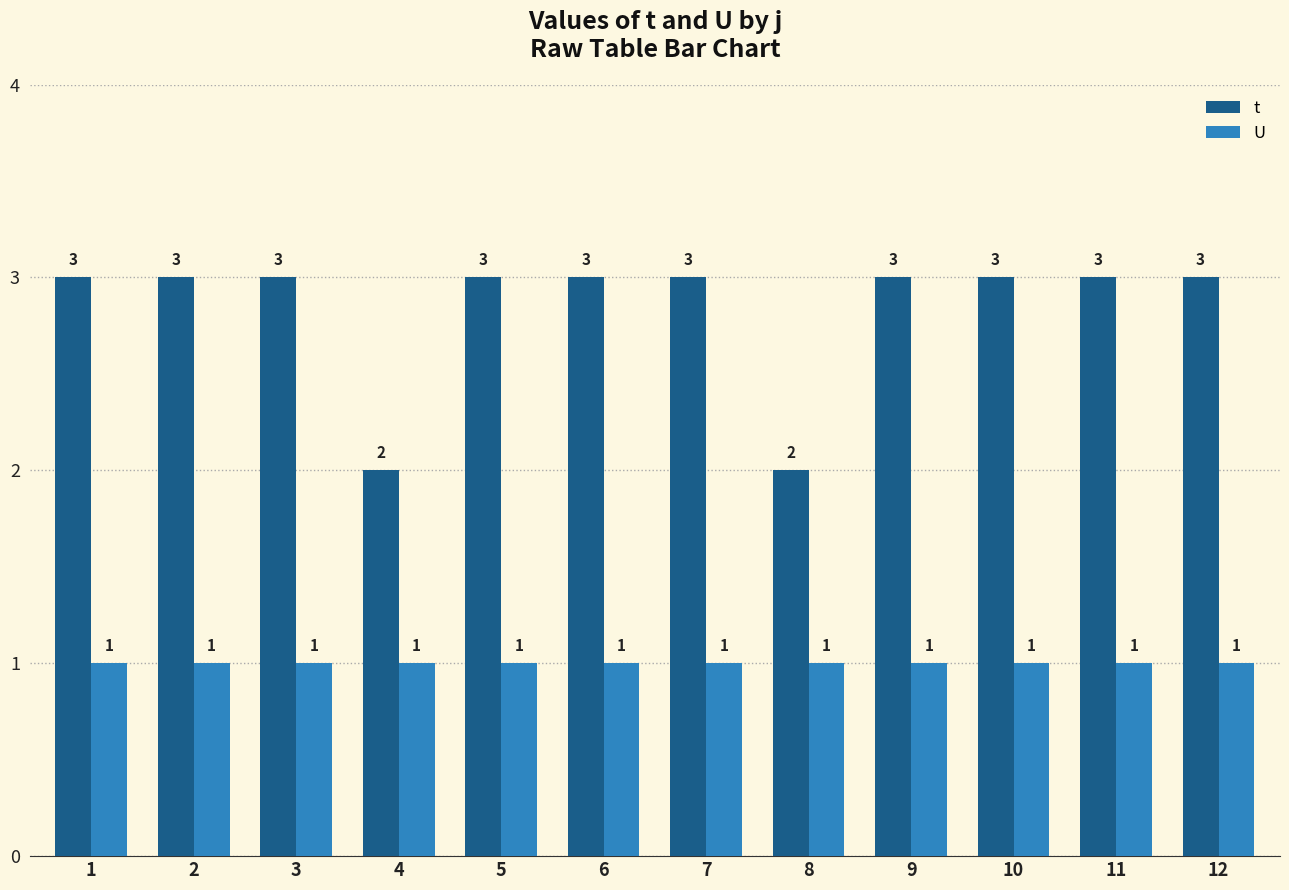

What are all the series names shown in the legend?

t, U